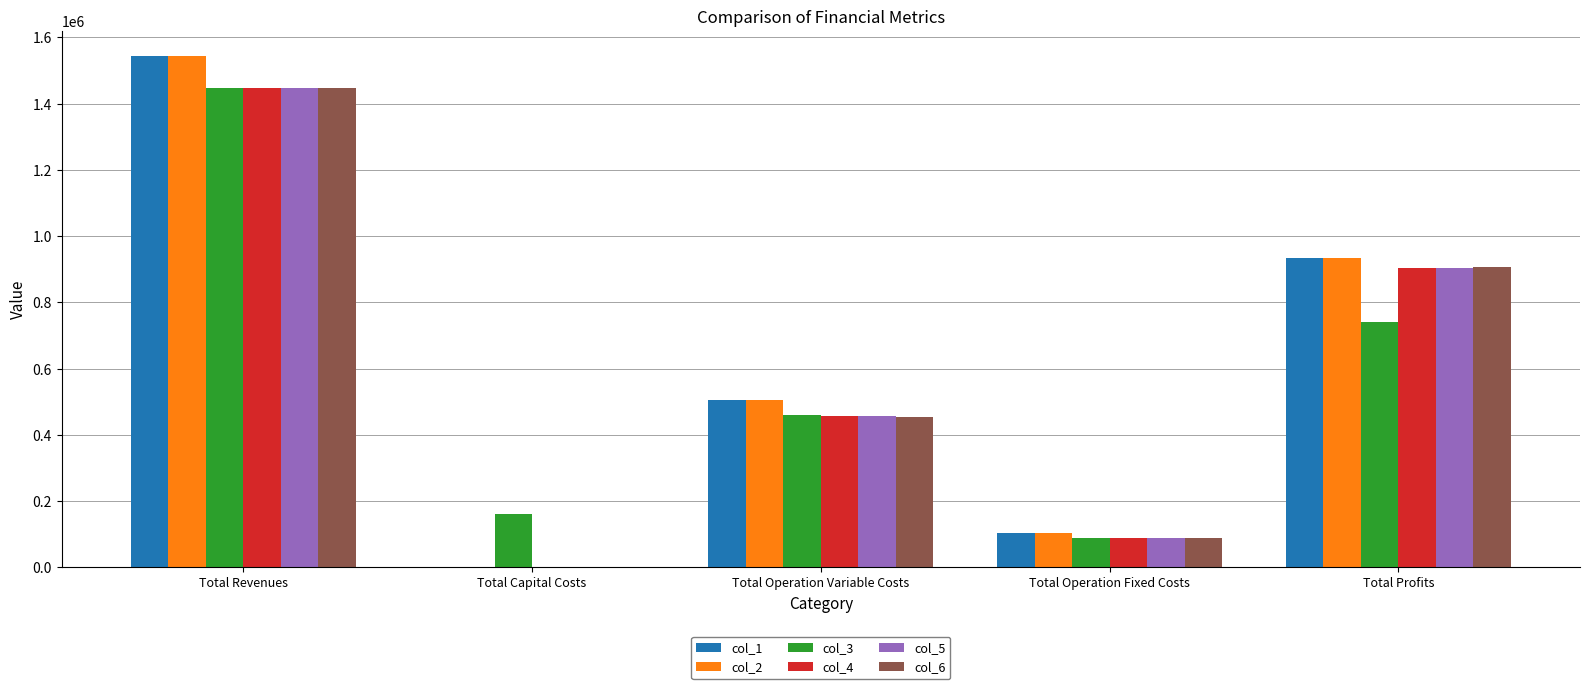

The col_1 series shows 939003.6 at Total Capital Costs. True or false?

False